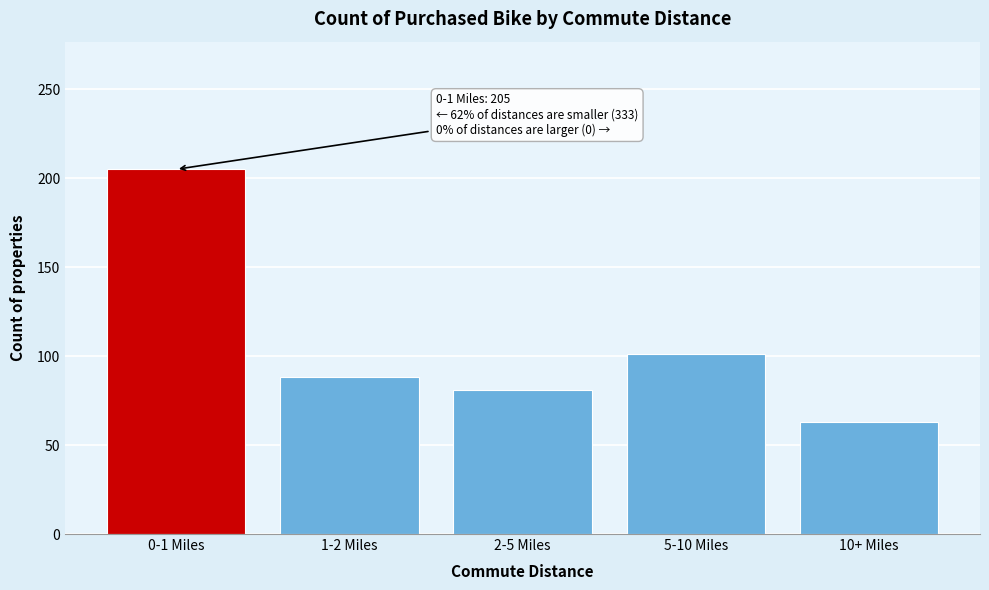

Reading left to right, what are all the values shown in this chart?

205	88	81	101	63